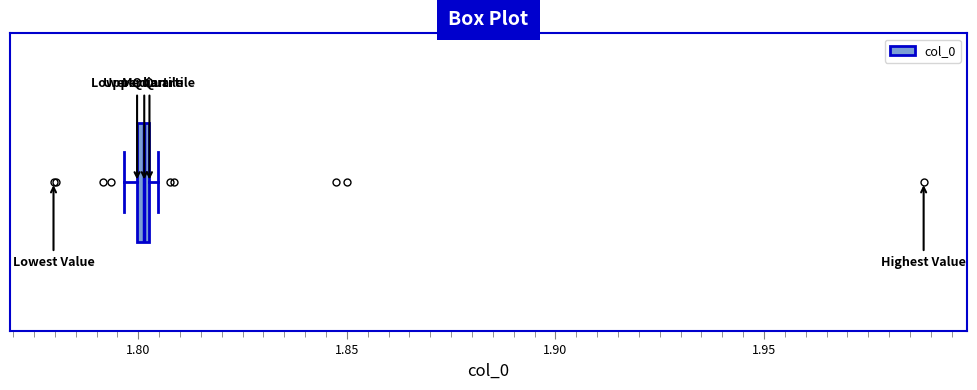

Where is the right edge of the box on the x-axis? The values are not printed on the chart, so give them approximately, as read against the axis.

1.805